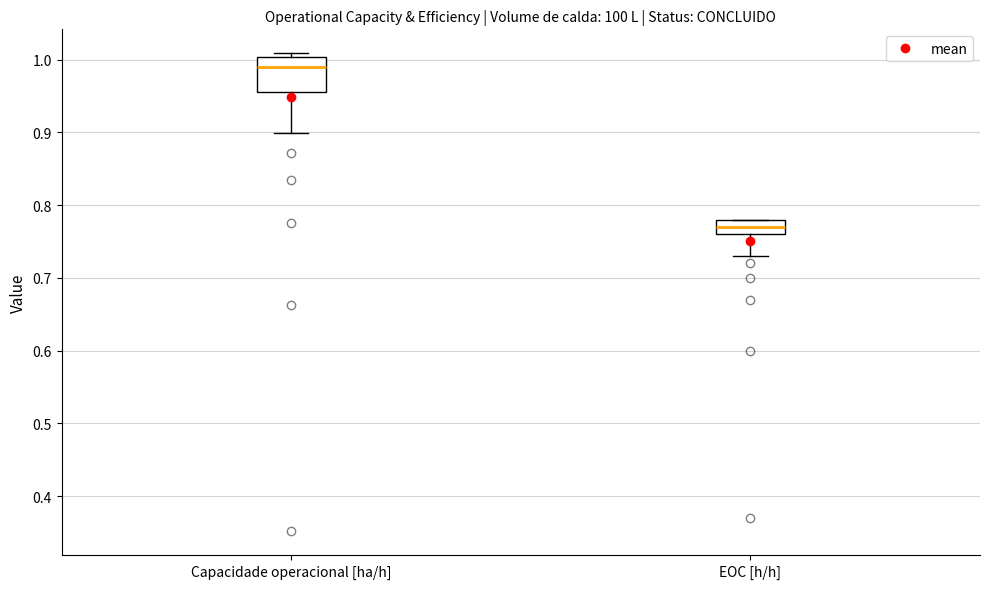

Reading left to right, read every box against the y-axis: the position of its median line, the range the box covers, and the ends of its whiskers. The values are not printed on the chart, so give them approximately, as read against the axis.

Capacidade operacional [ha/h]: median 0.99, box 0.96 to 1.00, whiskers 0.90 to 1.01
EOC [h/h]: median 0.77, box 0.76 to 0.78, whiskers 0.73 to 0.78